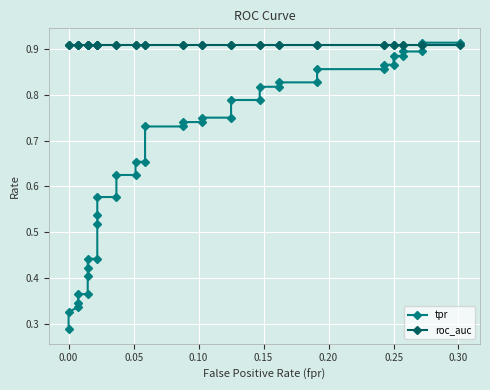

List the series in order of their overall mean, highest first.

roc_auc, tpr